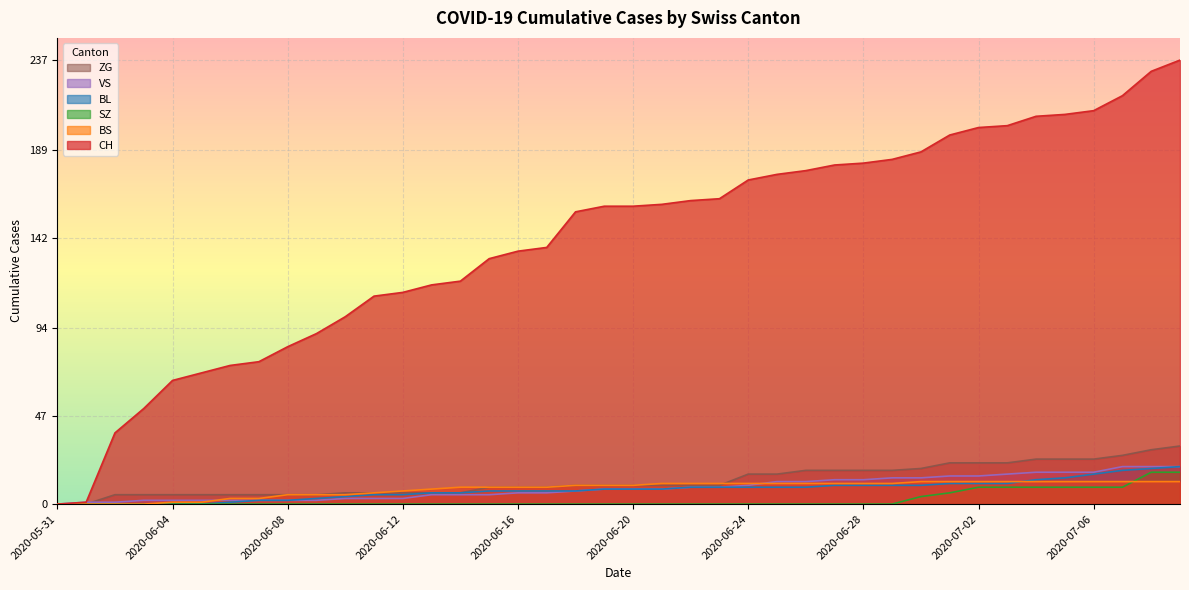

What are all the series names shown in the legend?

ZG, VS, BL, SZ, BS, CH